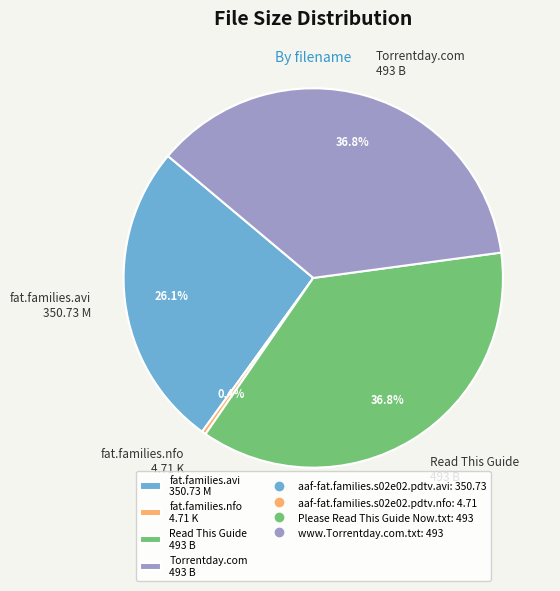

Which has a higher value, fat.families.avi 350.73 M or fat.families.nfo 4.71 K?

fat.families.avi 350.73 M